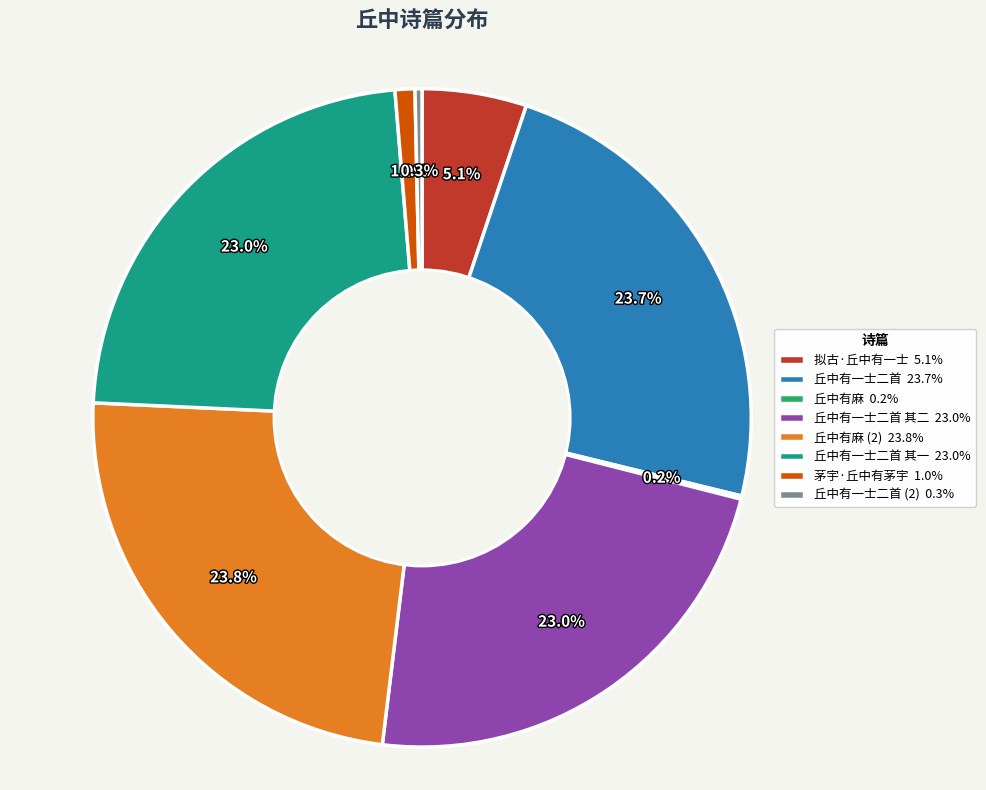

Combined, what portion of the pie is 拟古·丘中有一士 5.1% and 丘中有一士二首 其一 23.0%?

28.1%